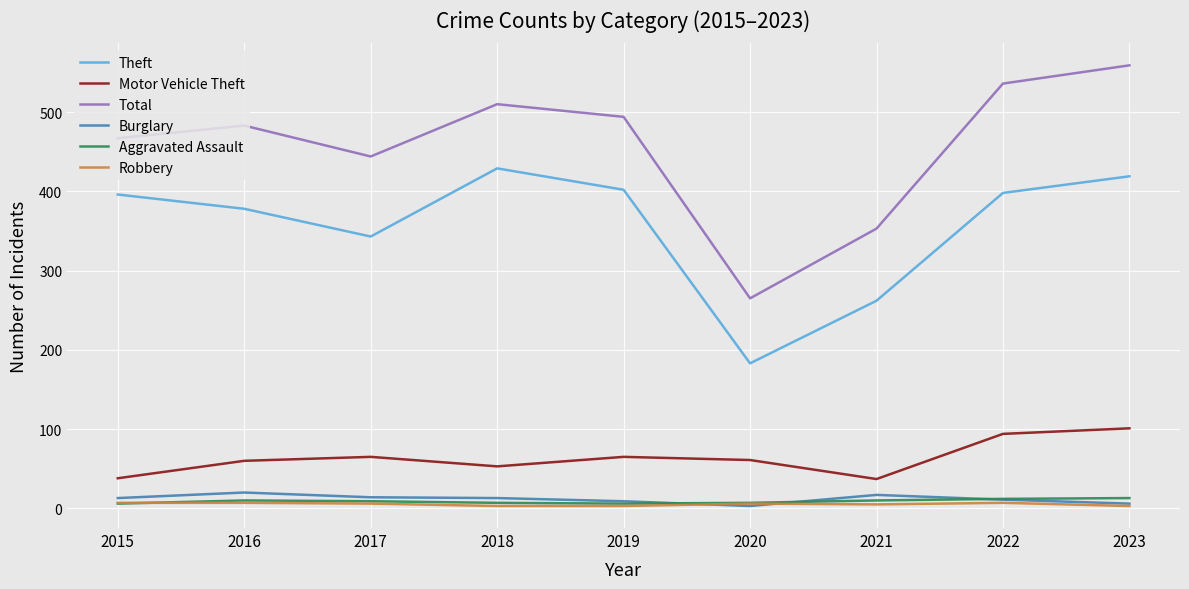

Which series has the largest total across all categories?

Total